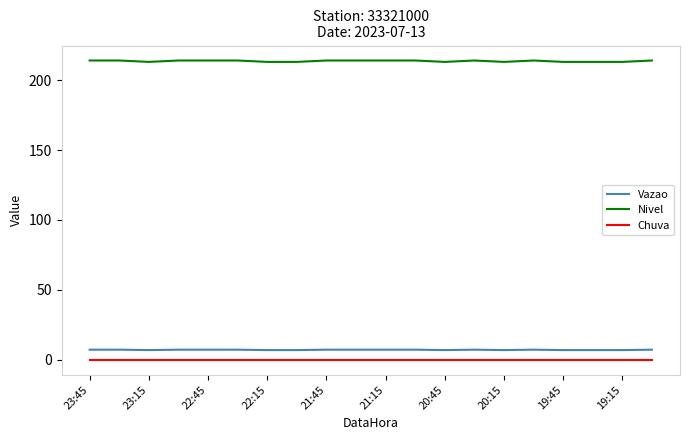

Which series has the widest spread of values?

Nivel